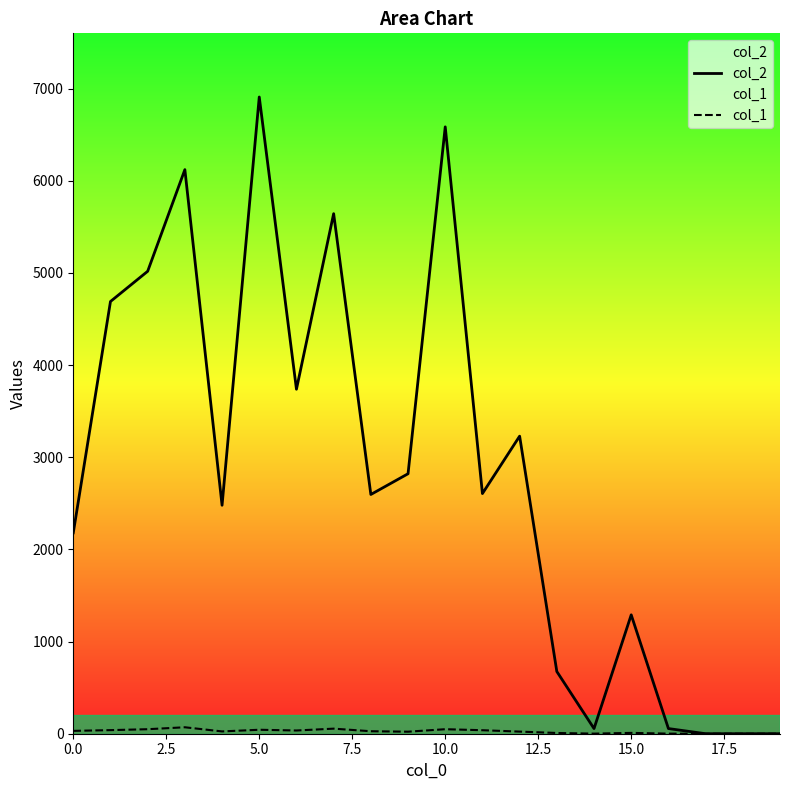

What is the difference between the highest and lowest values at 12?

3206